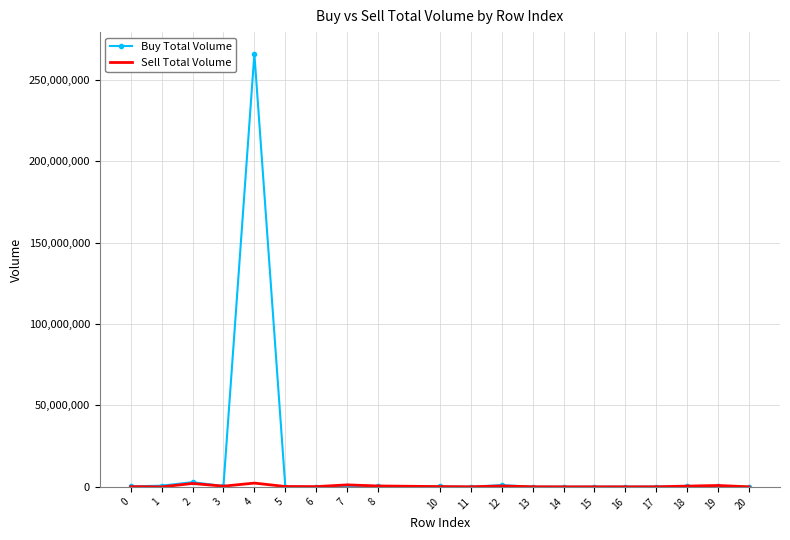

What is the greatest value displayed?

265993864